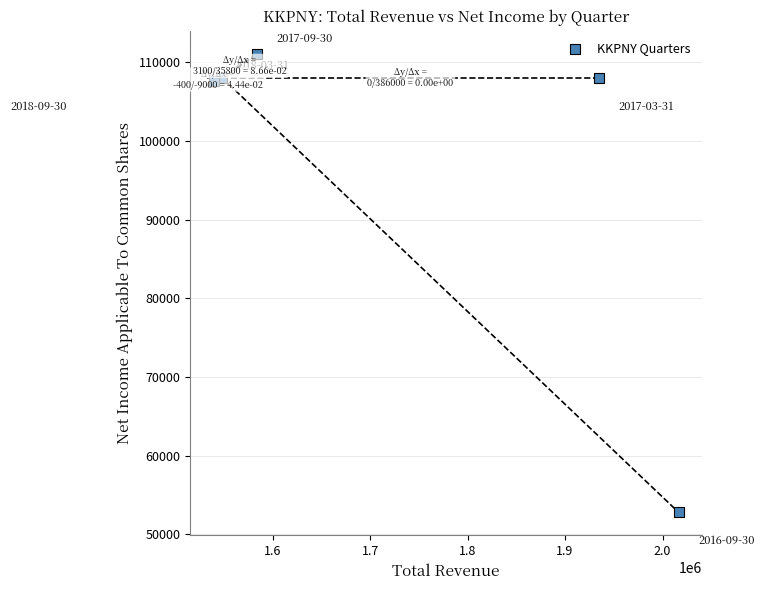

What is the range of Y values (max minus min)?

58300